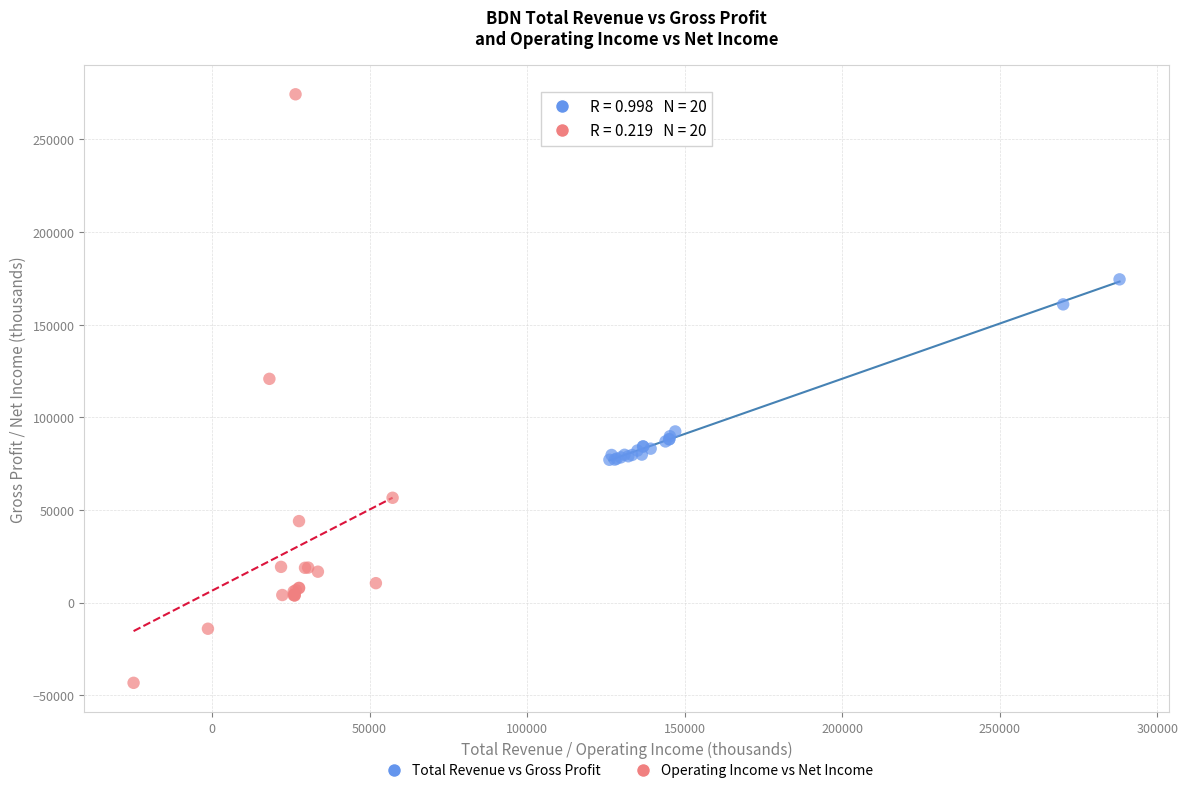

Which series reaches the minimum Y coordinate?

Operating Income vs Net Income